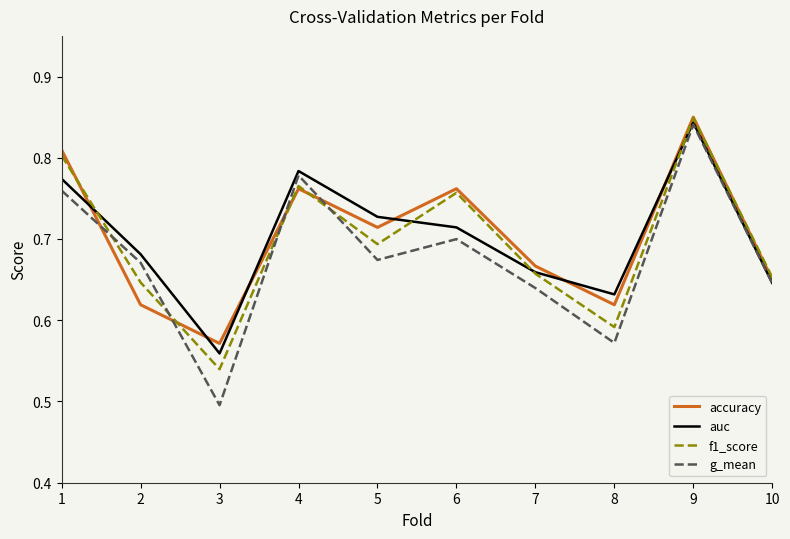

True or false: accuracy and f1_score intersect in this chart.

True